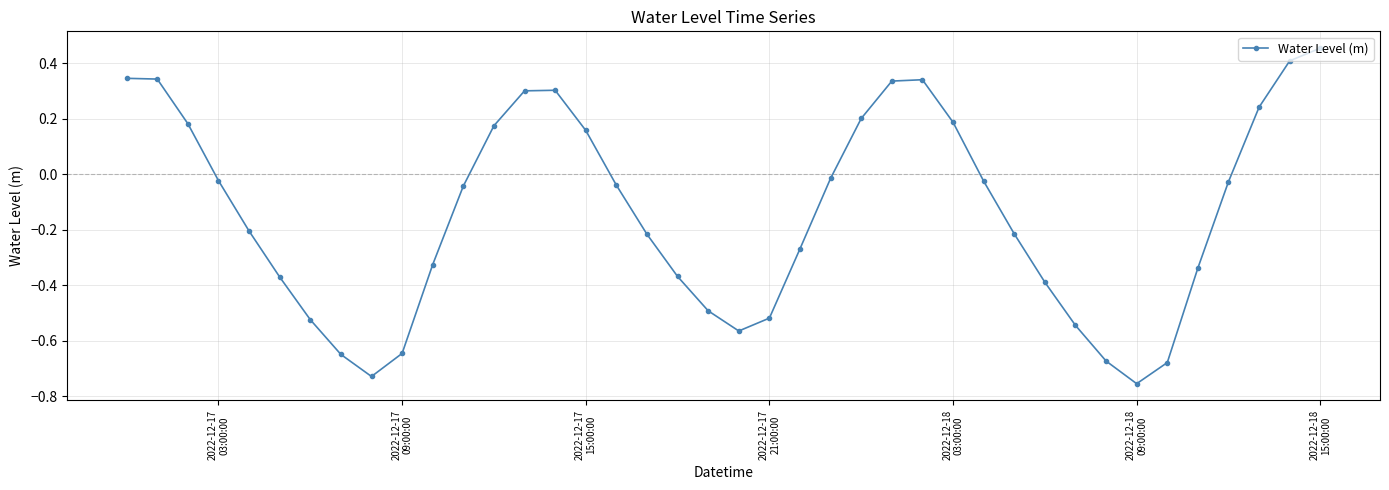

True or false: the data has more than 1 interior local peaks.

True